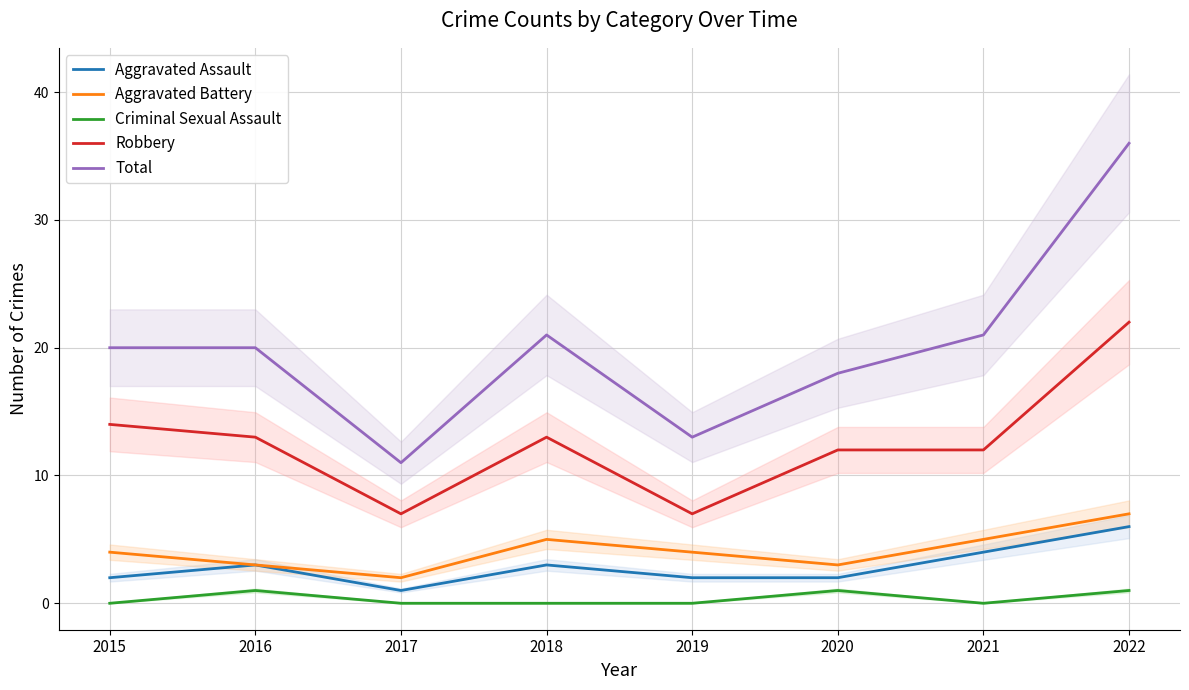

What are all the series names shown in the legend?

Aggravated Assault, Aggravated Battery, Criminal Sexual Assault, Robbery, Total